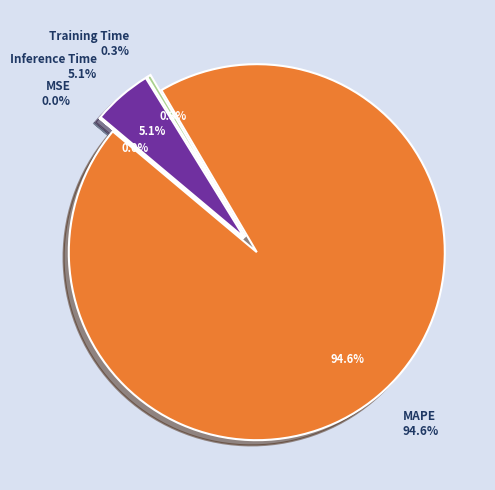

What is the ratio of the value at Training Time to the value at Inference Time?

0.1